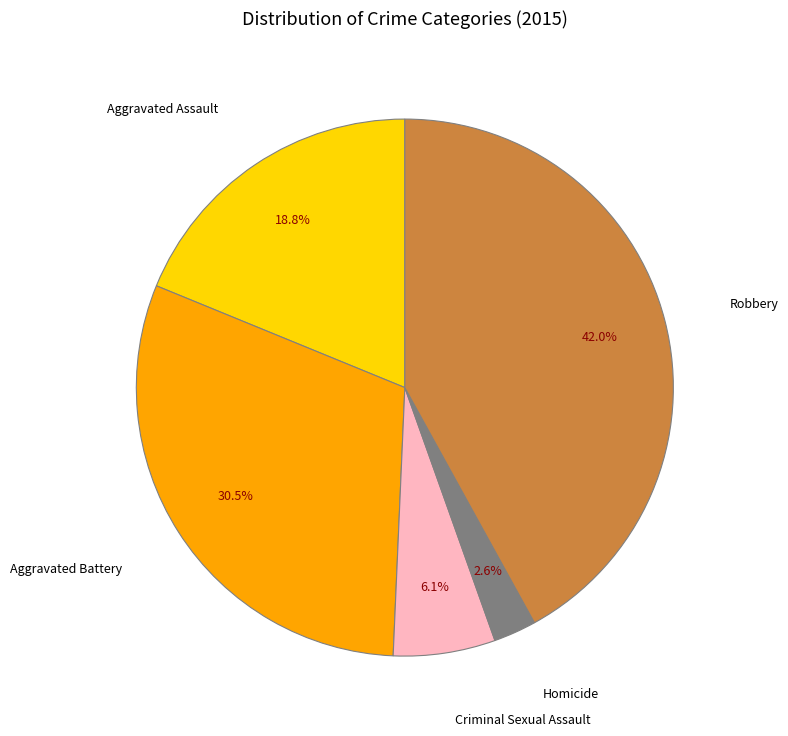

How many segments does this pie chart have?

5